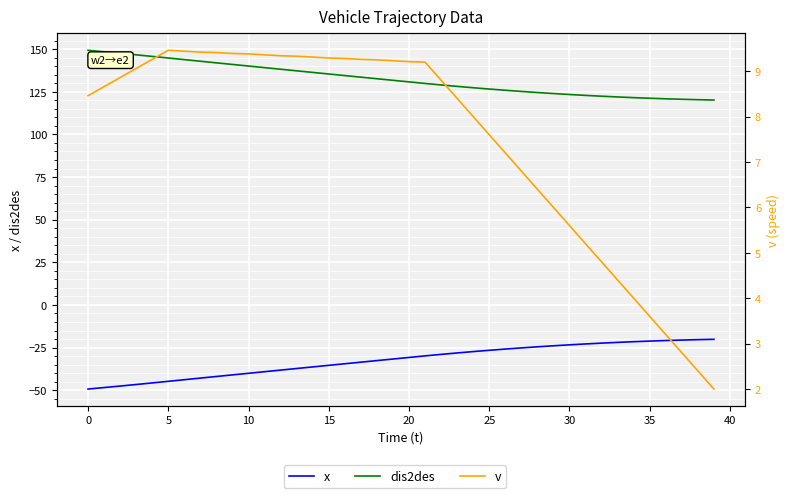

At how many categories does at least one series exceed 85?

40